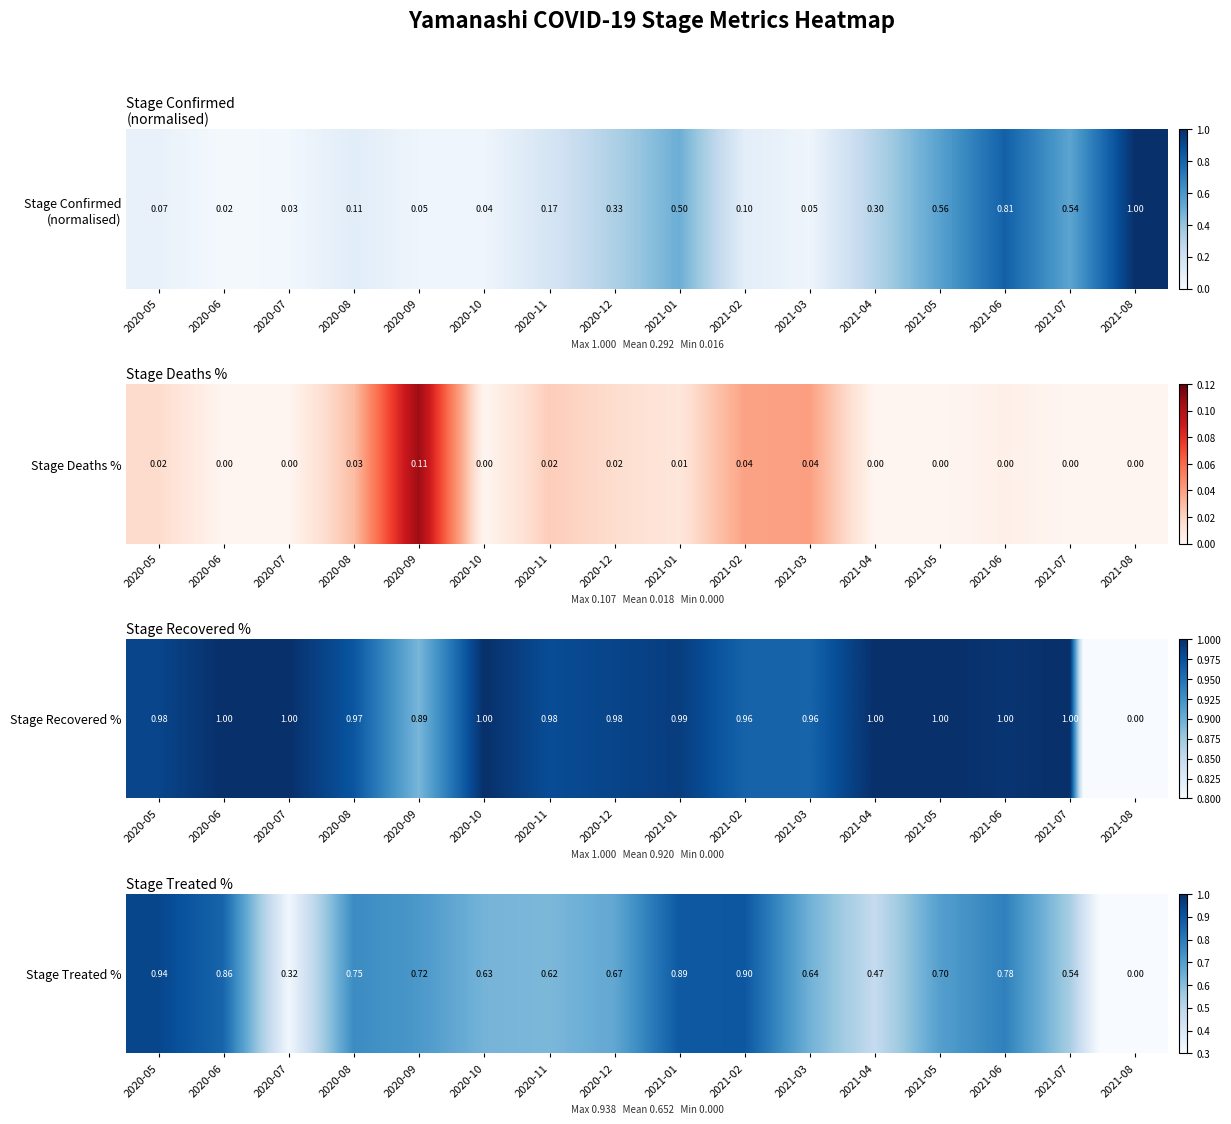

How many data points are above 0?

15